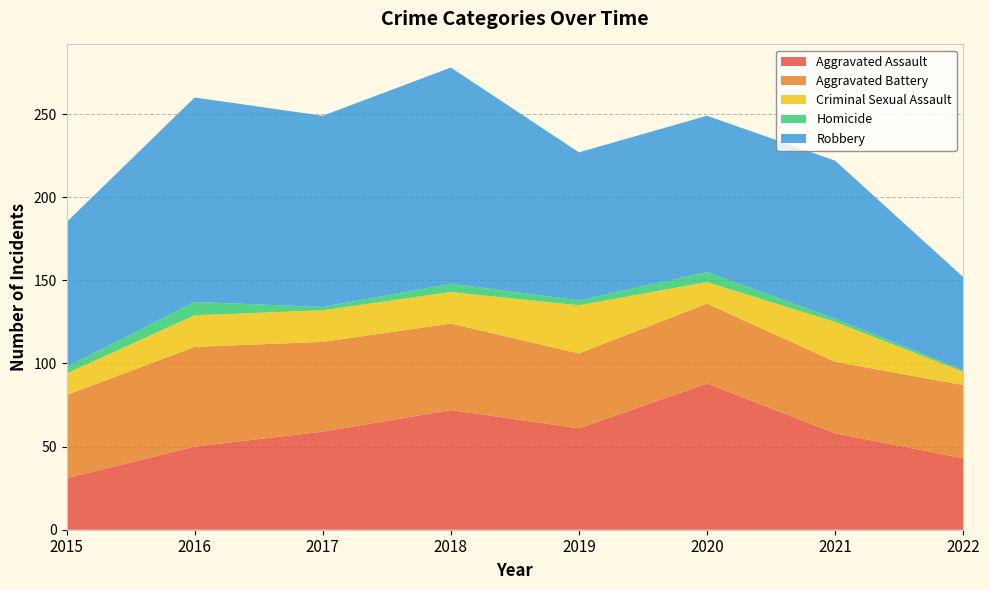

Reading left to right, extract all data points from this chart.

Aggravated Assault: 2015=31	2016=50	2017=59	2018=72	2019=61	2020=88	2021=58	2022=43
Aggravated Battery: 2015=50	2016=60	2017=54	2018=52	2019=45	2020=48	2021=43	2022=44
Criminal Sexual Assault: 2015=13	2016=19	2017=19	2018=19	2019=29	2020=13	2021=24	2022=8
Homicide: 2015=4	2016=8	2017=2	2018=5	2019=3	2020=6	2021=2	2022=1
Robbery: 2015=87	2016=123	2017=115	2018=130	2019=89	2020=94	2021=95	2022=56